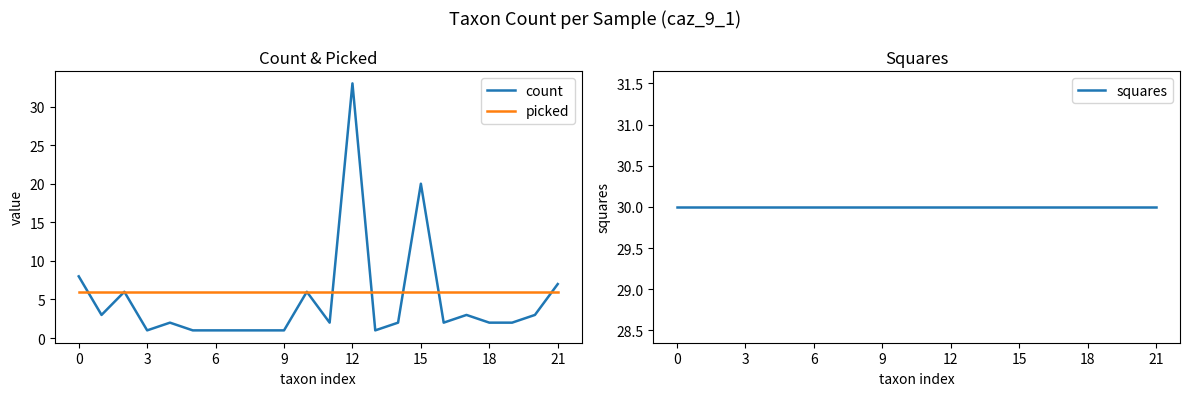

What is the minimum value for picked?

6